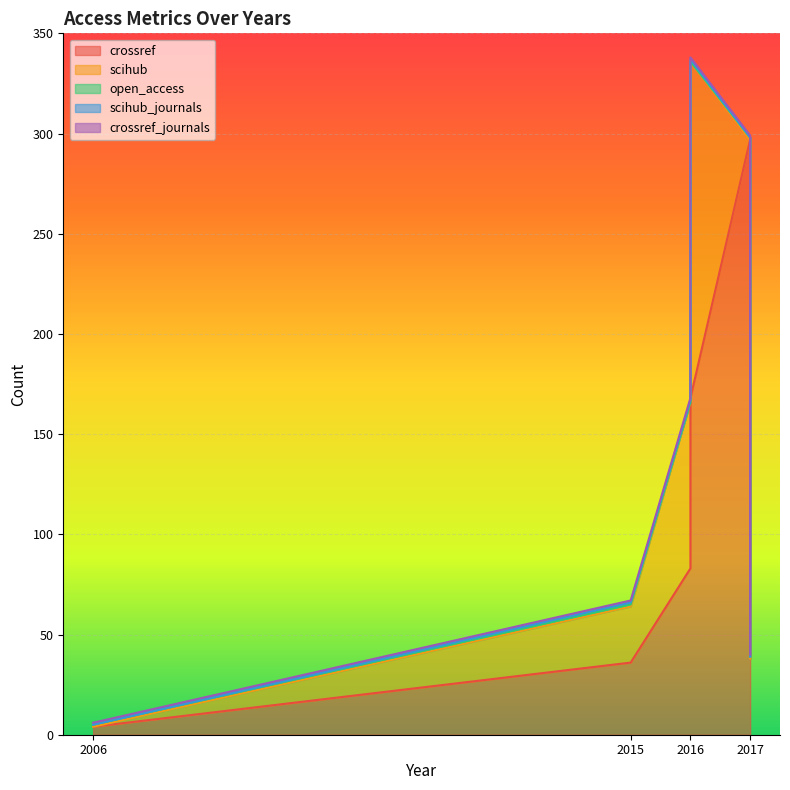

At which category does the chart reach its minimum across all series?

2006